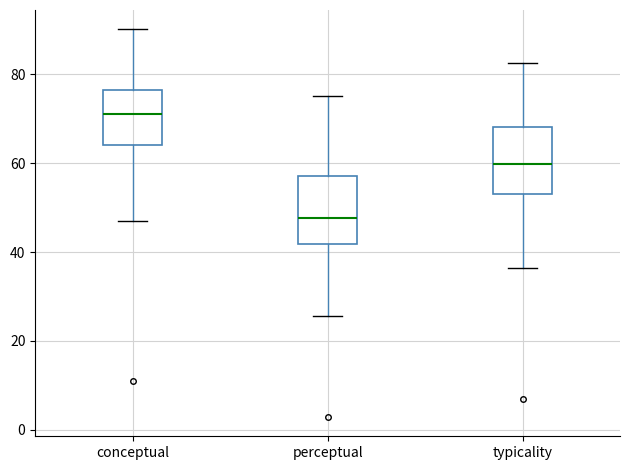

Reading left to right, transcribe this box plot: for each box, give where its median line is, the range the box spans, and where its two whiskers end, as read against the y-axis. The values are not printed on the chart, so give them approximately, as read against the axis.

conceptual: median 72, box 64 to 76, whiskers 48 to 90
perceptual: median 48, box 42 to 58, whiskers 26 to 76
typicality: median 60, box 54 to 68, whiskers 36 to 82